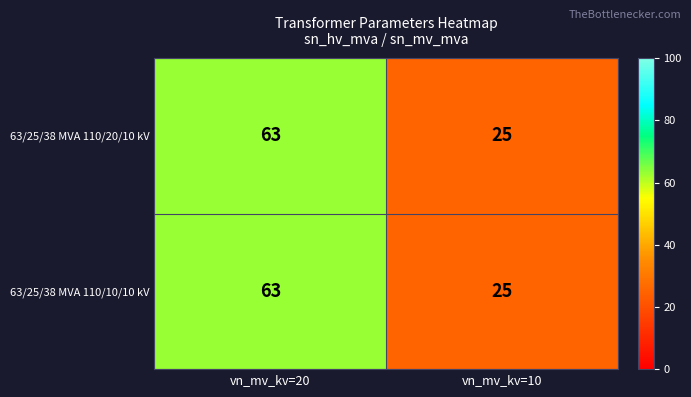

What is the average value of the 63/25/38 MVA 110/20/10 kV series?

44